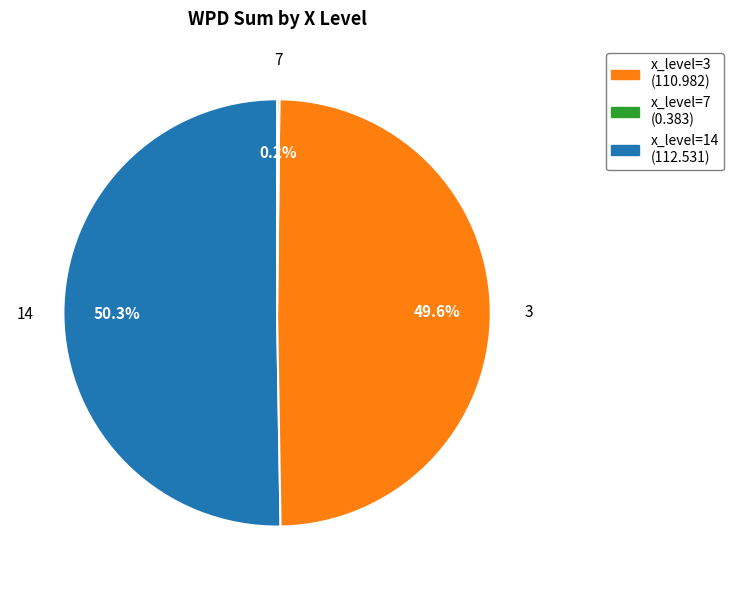

Combined, do x_level=7 (0.383) and x_level=3 (110.982) account for over 50%?

Yes